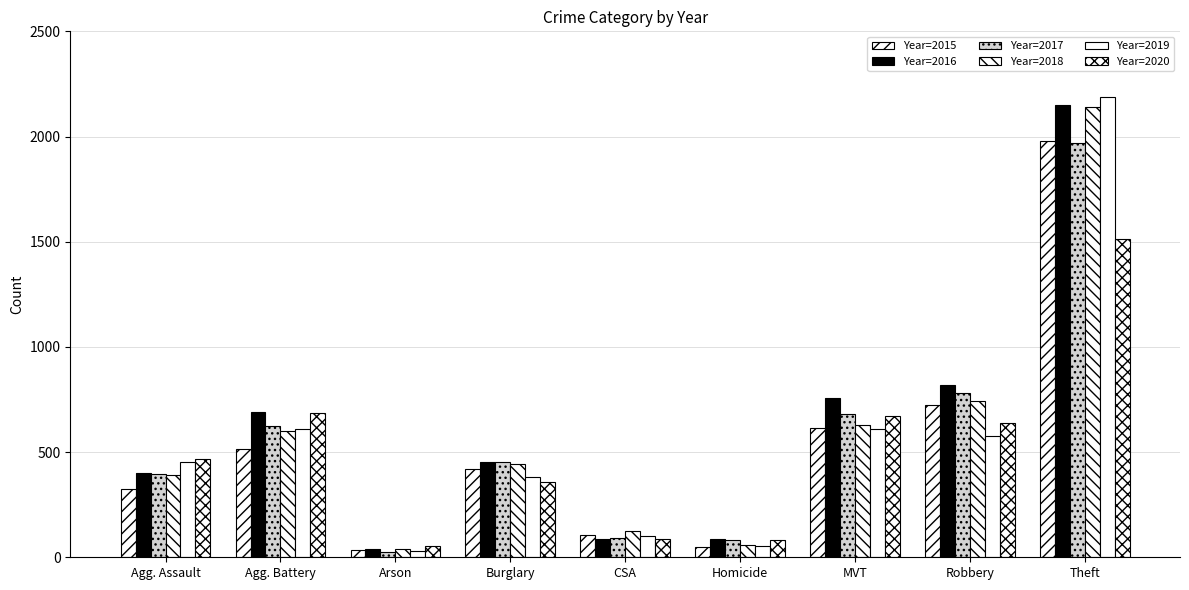

Are the bars grouped side by side (vs. stacked)?

Yes